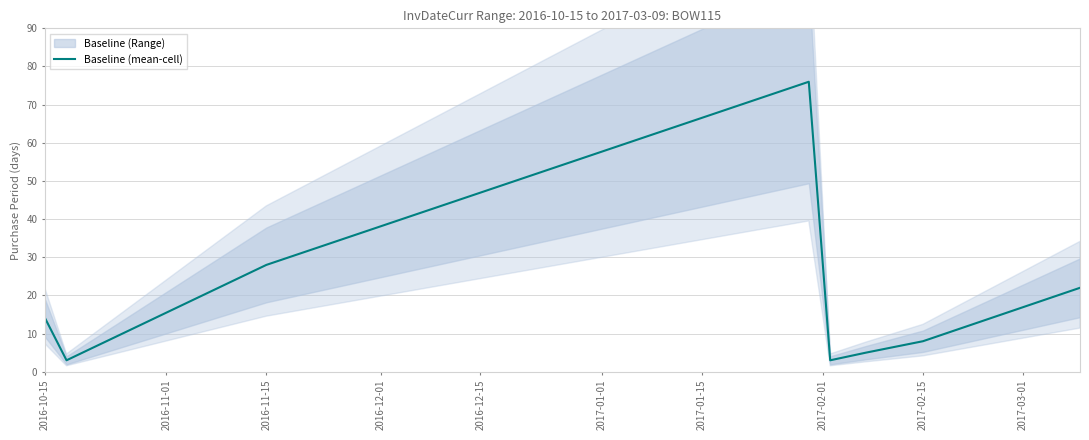

How many points are higher than both their immediate neighbors (excluding endpoints)?

1